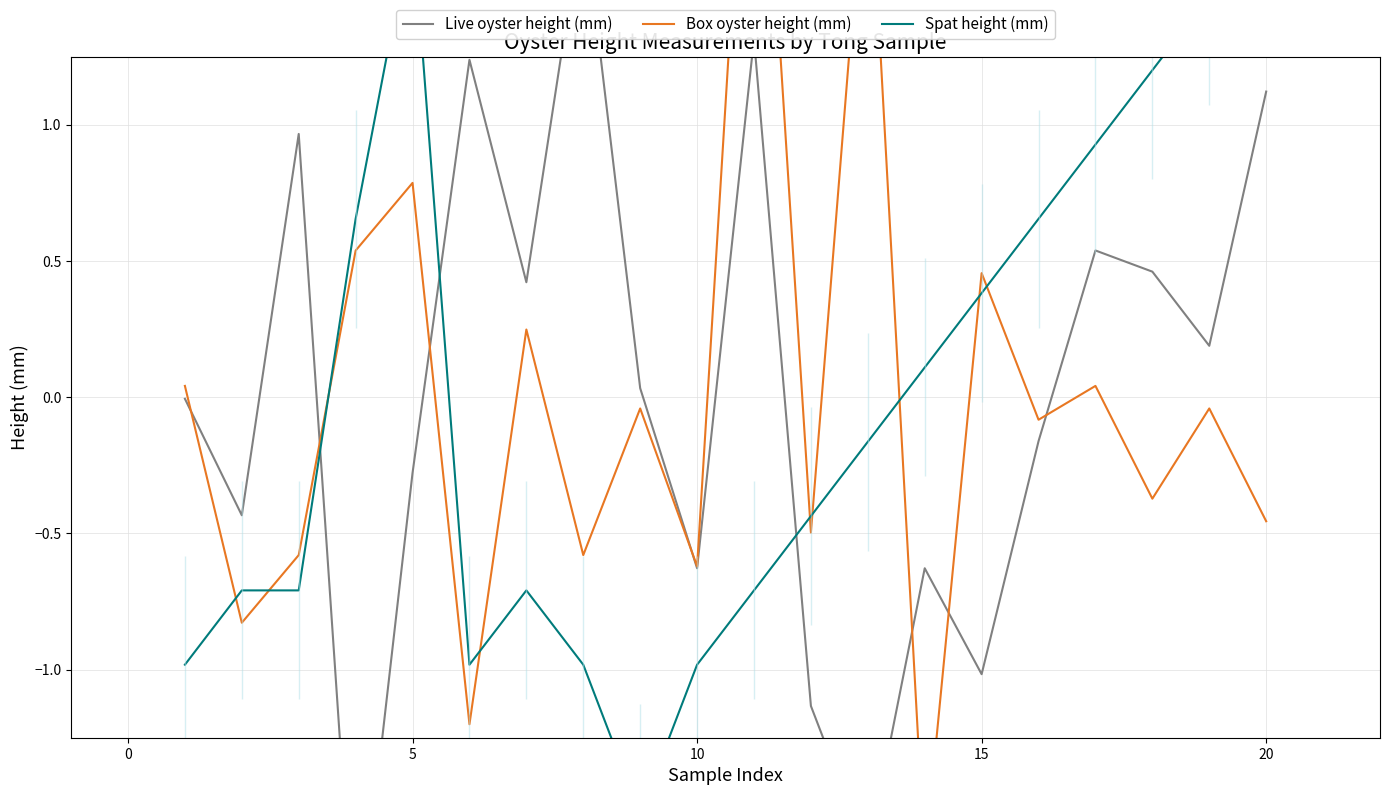

True or false: Spat height (mm) has more than 2 points higher than both neighbors.

False